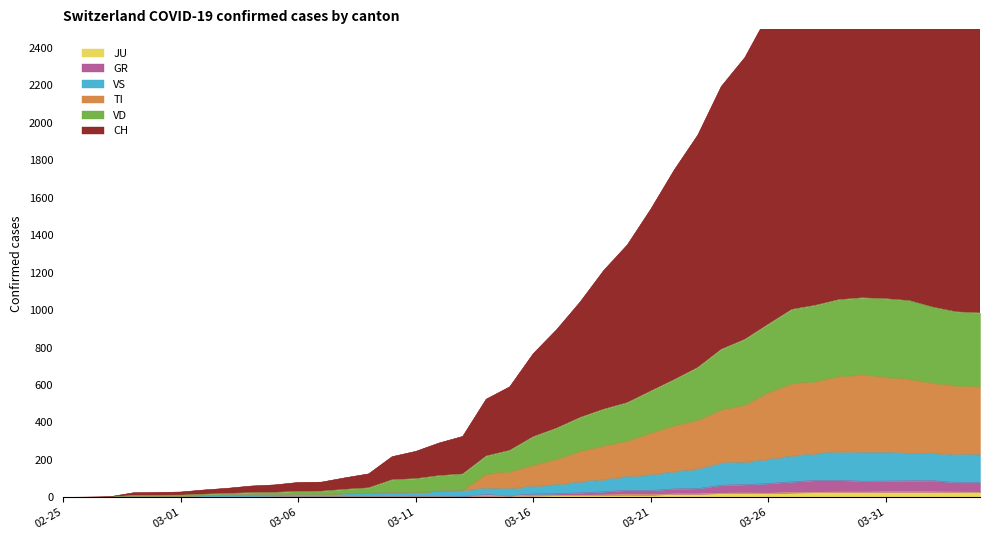

Is the value of VS at 2020-03-12 greater than the value of JU at 2020-03-15?

Yes